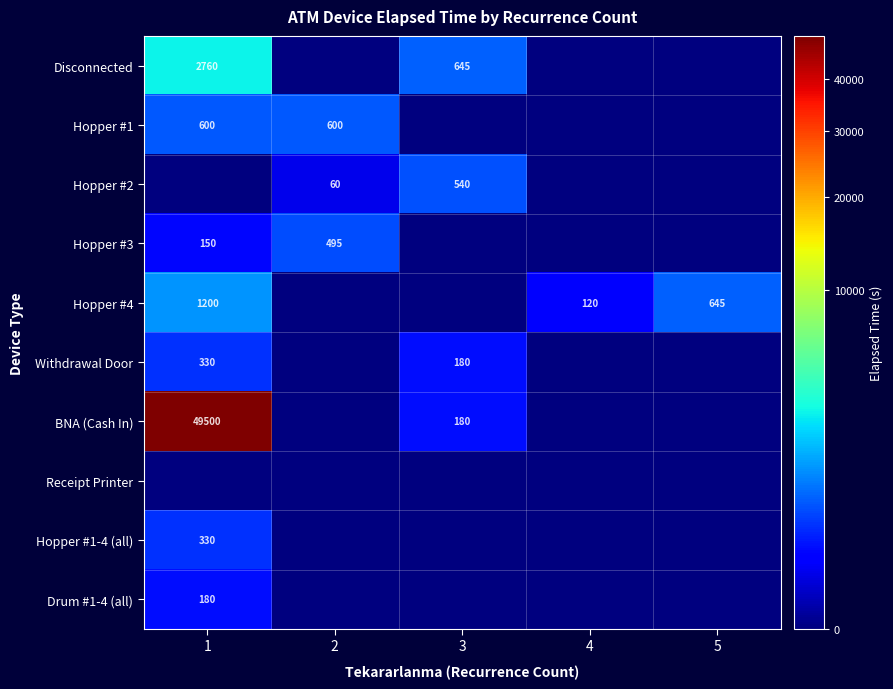

The Hopper #4 series shows 120 at 4. True or false?

True